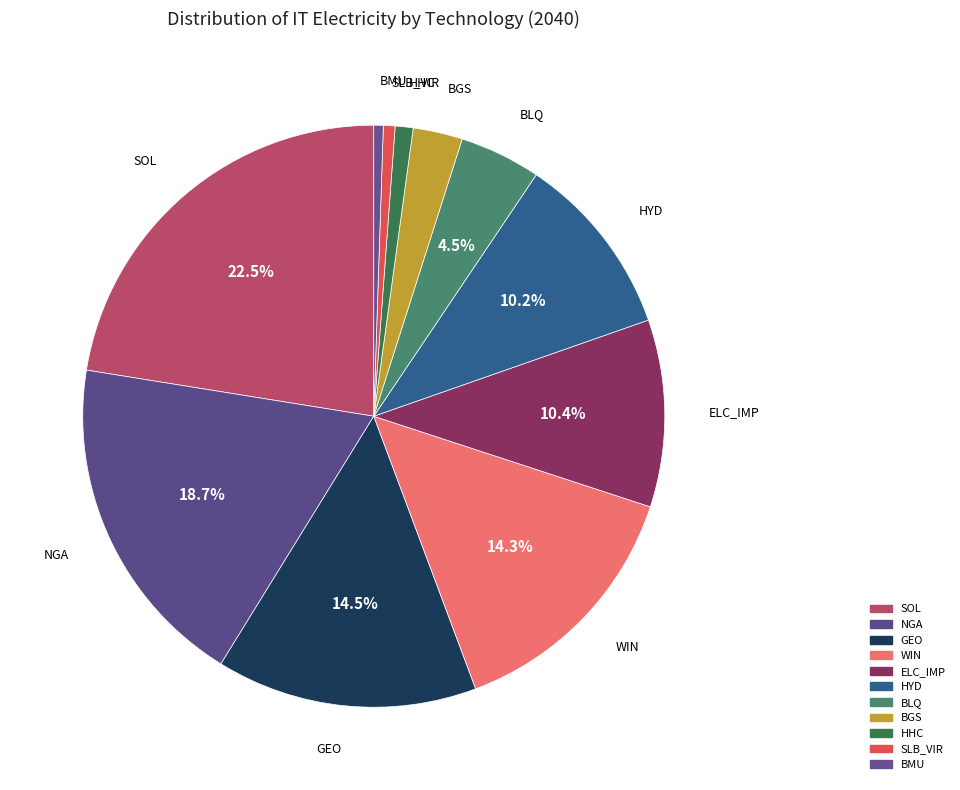

Count the number of slices in the pie.

11